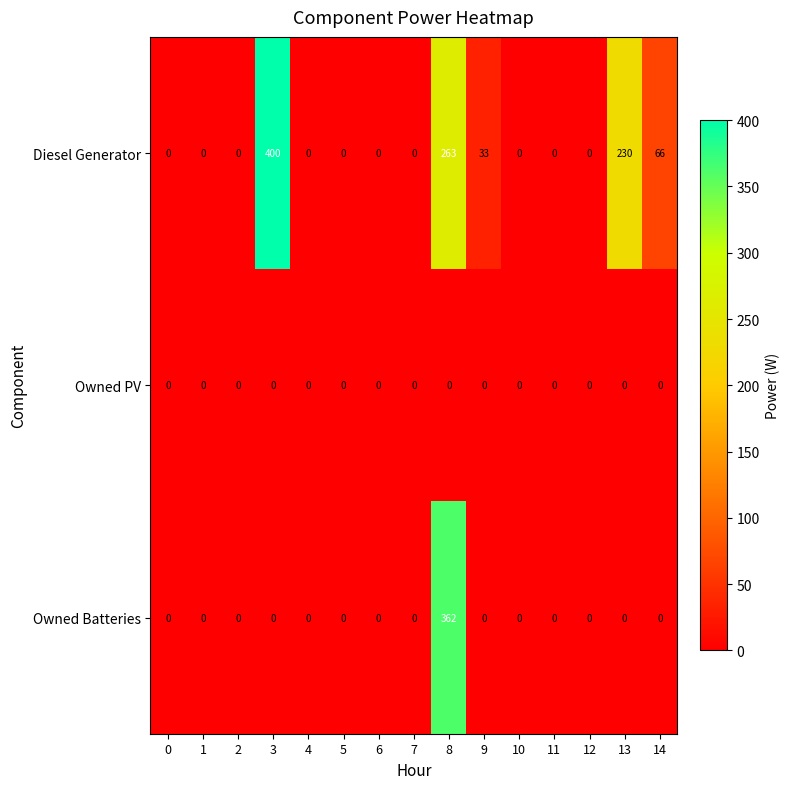

Which series changed the most between 5 and 8?

Owned Batteries